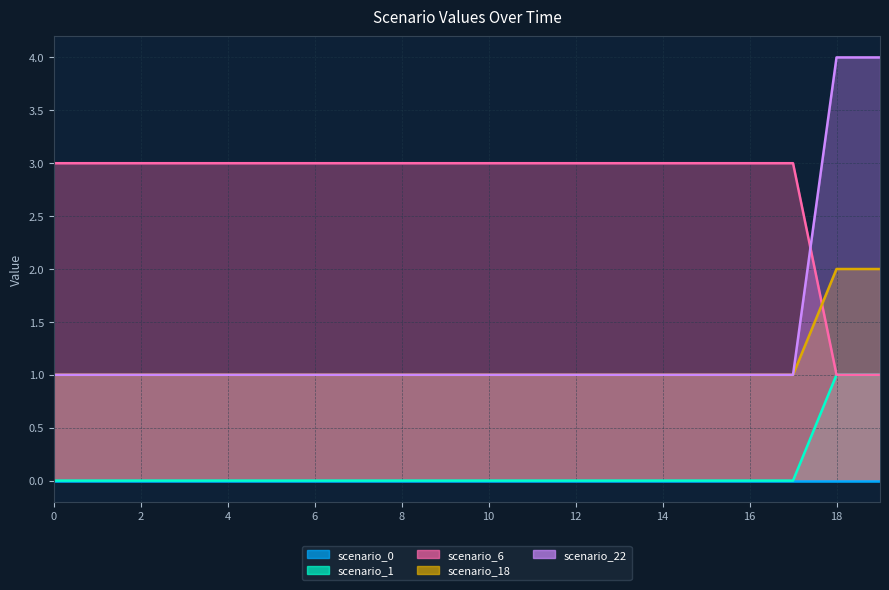

After their last crossing, which series has the higher values: scenario_6 or scenario_18?

scenario_18